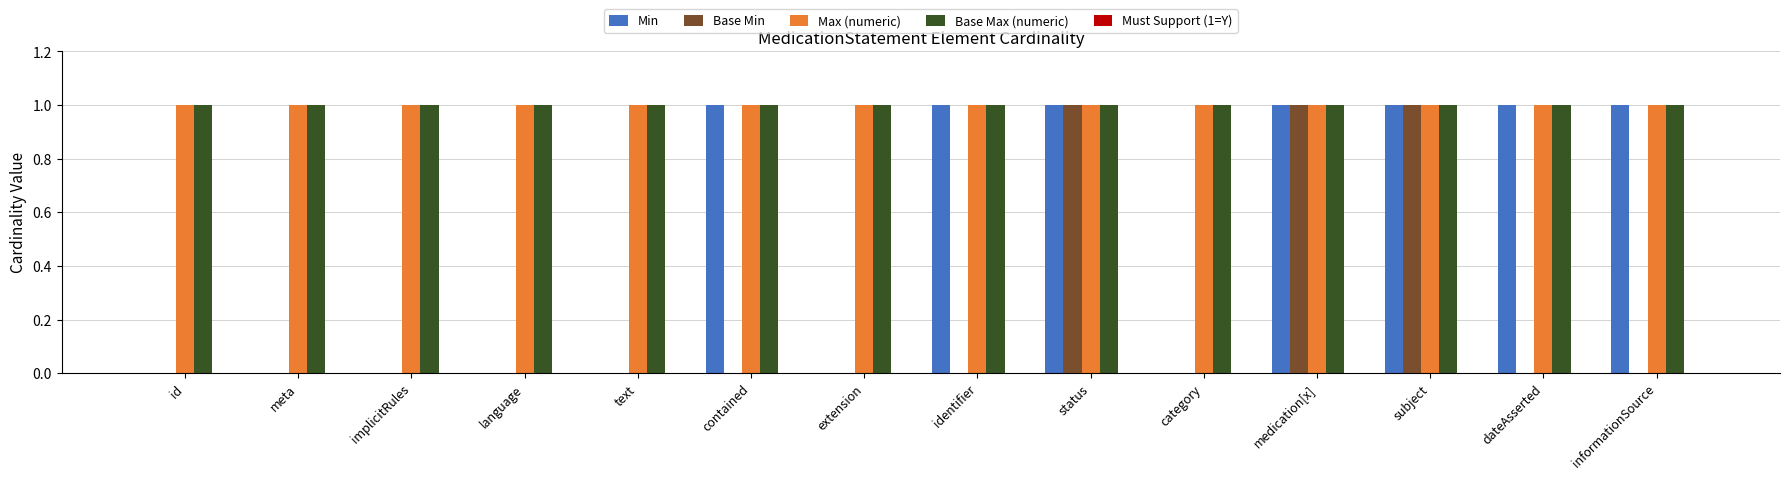

Is the value of Max (numeric) at meta greater than the value of Base Min at identifier?

Yes